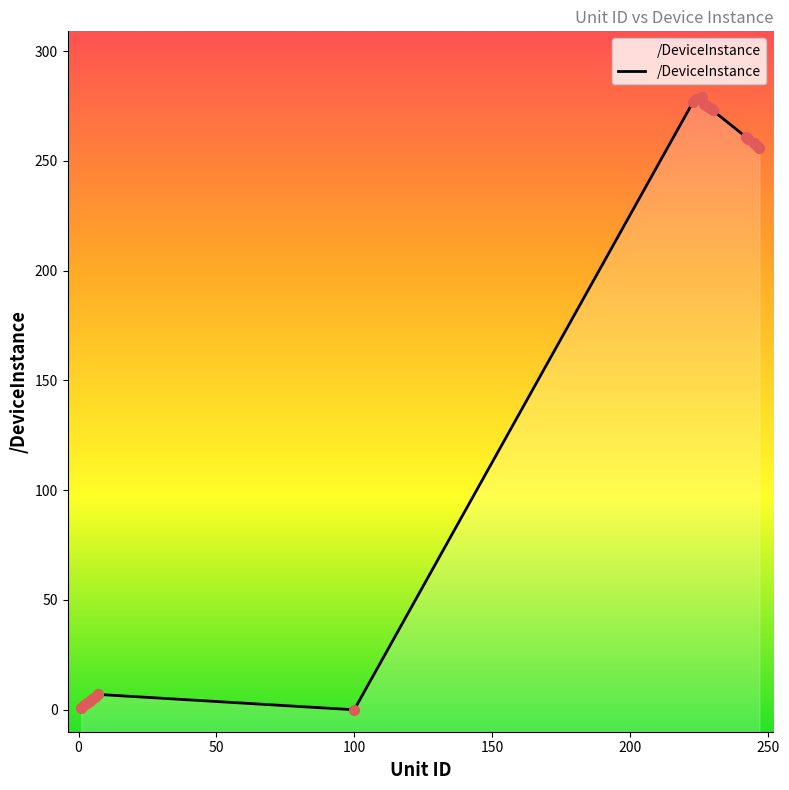

What is the change in value from 226 to 223?

-2